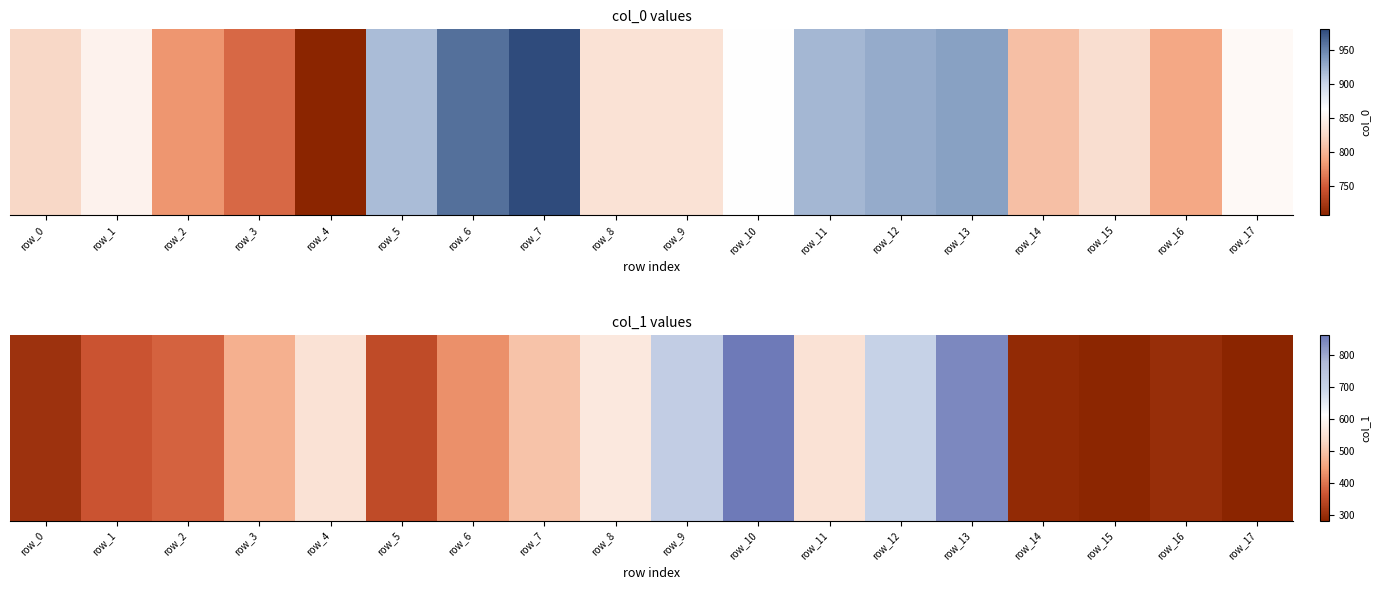

True or false: the data shows 1444.5 at row_13.

False